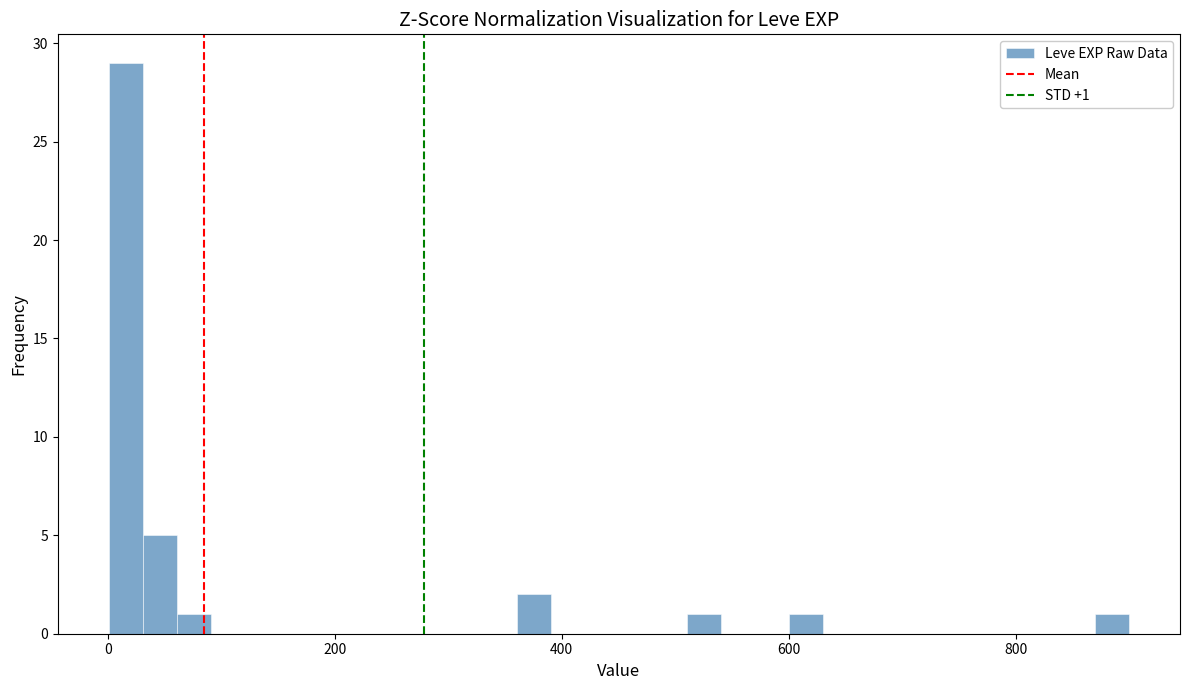

Read against the x-axis, roughly where is the centre of the tallest bar?

20